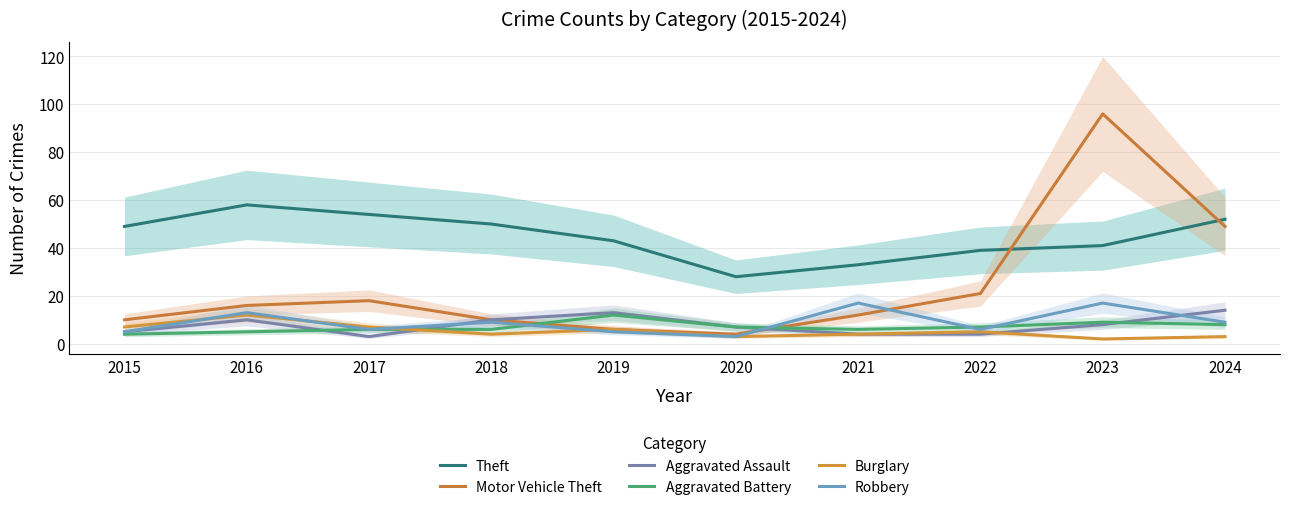

What is the sum of all Aggravated Battery values?

70